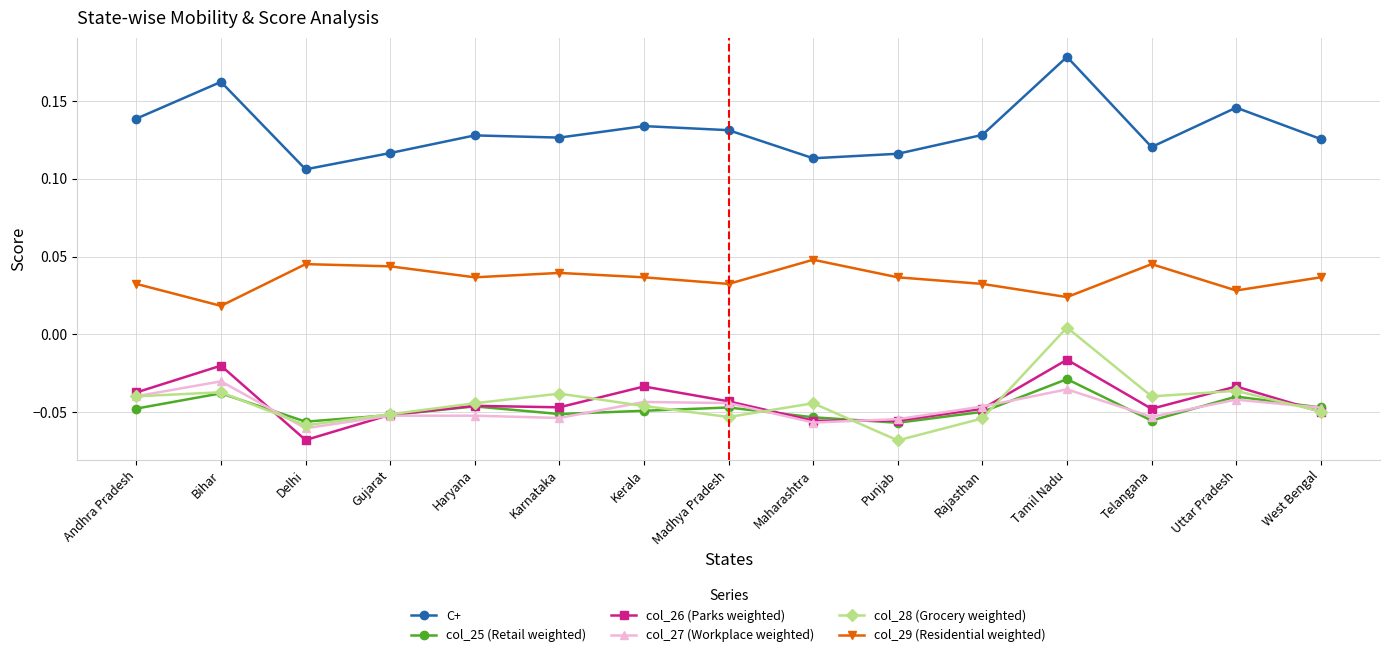

What is the label of the 1st point from the left?

Andhra Pradesh